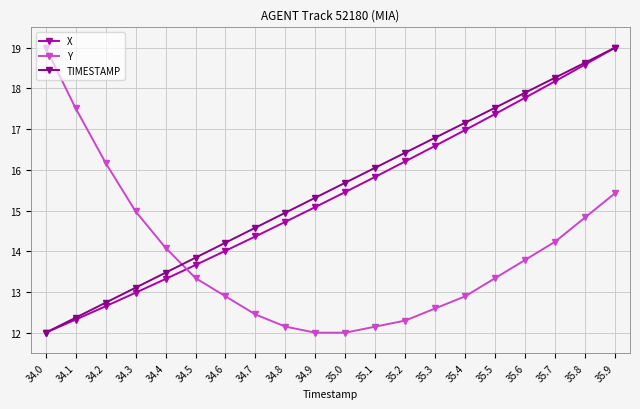

Reading left to right, transcribe all the data shown in this chart.

X: 12.0	12.3	12.6	13.0	13.3	13.7	14.0	14.4	14.7	15.1	15.5	15.8	16.2	16.6	17.0	17.4	17.8	18.2	18.6	19.0
Y: 19.0	17.5	16.2	15.0	14.1	13.3	12.9	12.4	12.1	12.0	12.0	12.1	12.3	12.6	12.9	13.3	13.8	14.2	14.8	15.4
TIMESTAMP: 12.0	12.4	12.7	13.1	13.5	13.8	14.2	14.6	14.9	15.3	15.7	16.1	16.4	16.8	17.2	17.5	17.9	18.3	18.6	19.0